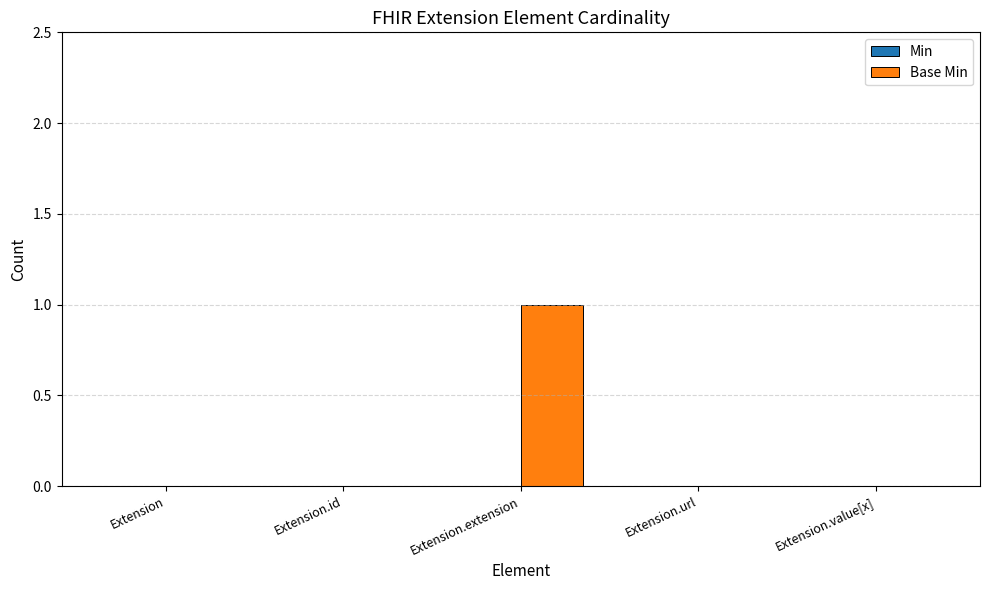

Between Extension.extension and Extension, which is larger?

Extension.extension